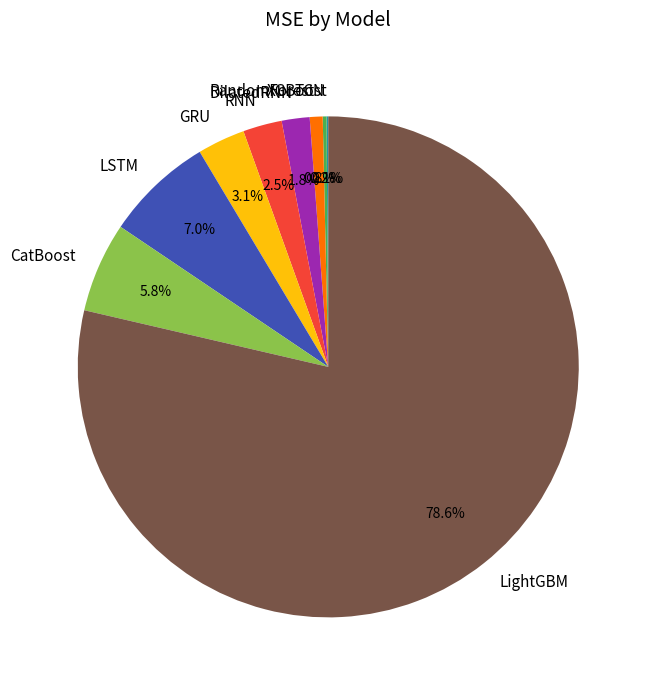

Is it true that RNN is 11% of the pie?

False